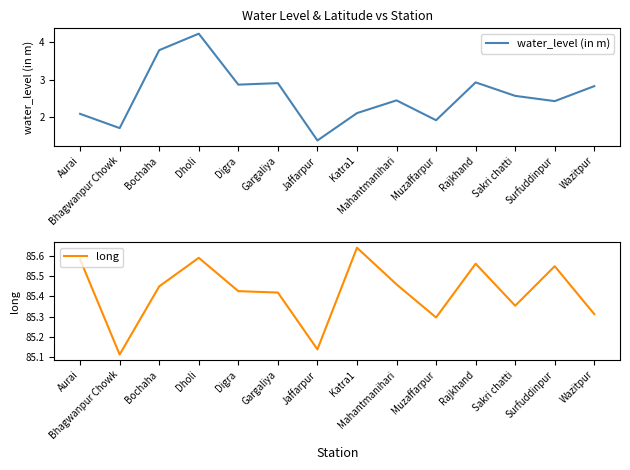

What is the difference between the long values at Digra and Dholi?

0.2